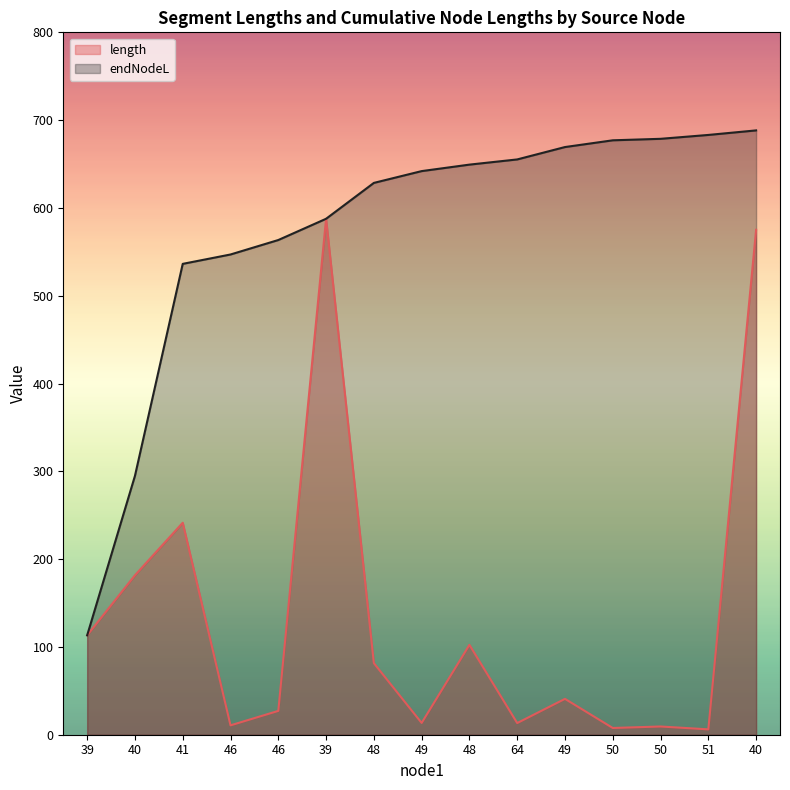

At which category is the sum across all series the highest?

40